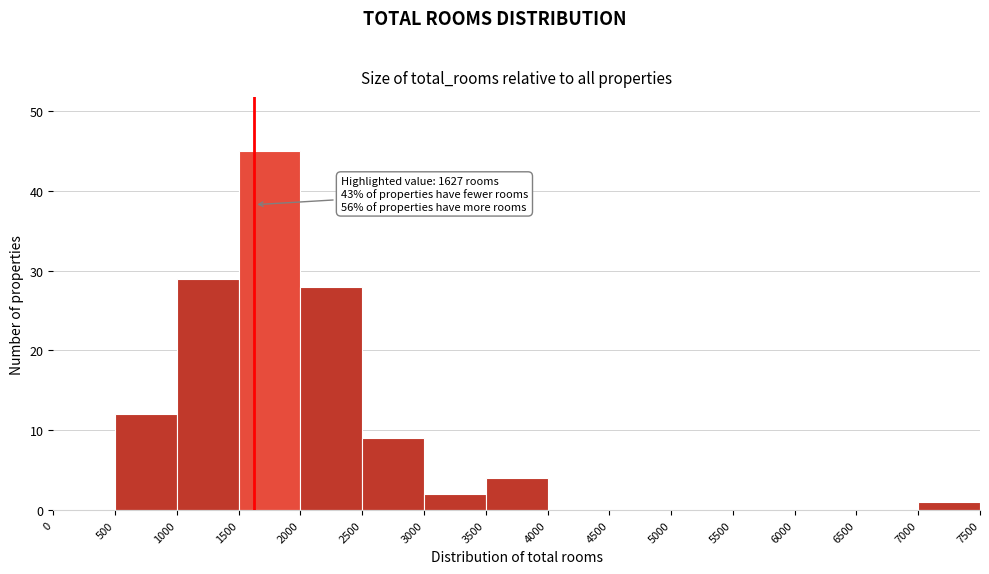

Over which range of the x-axis is the bar tallest?

1500 to 2000